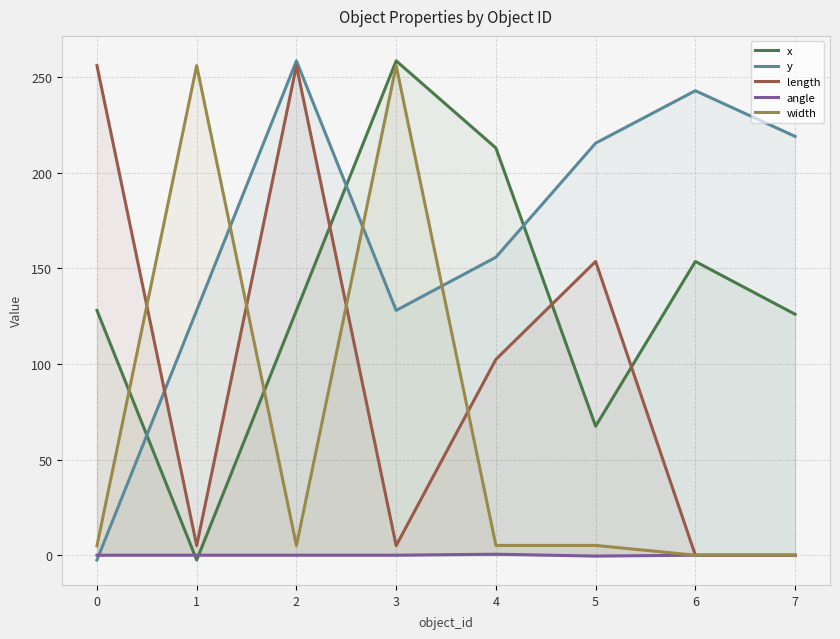

Is the value of y at 4 greater than the value of length at 4?

Yes